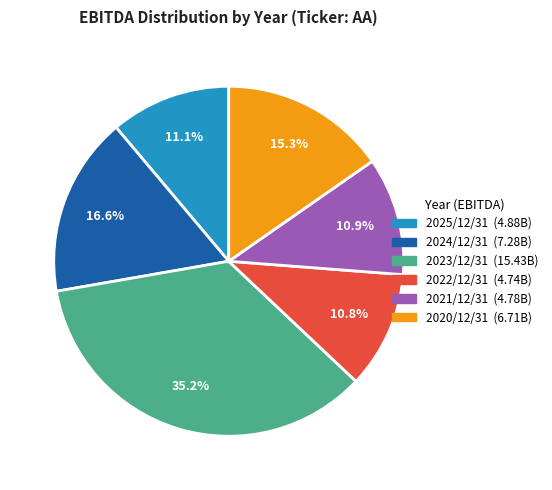

True or false: 2024/12/31 accounts for 6% of the total.

False